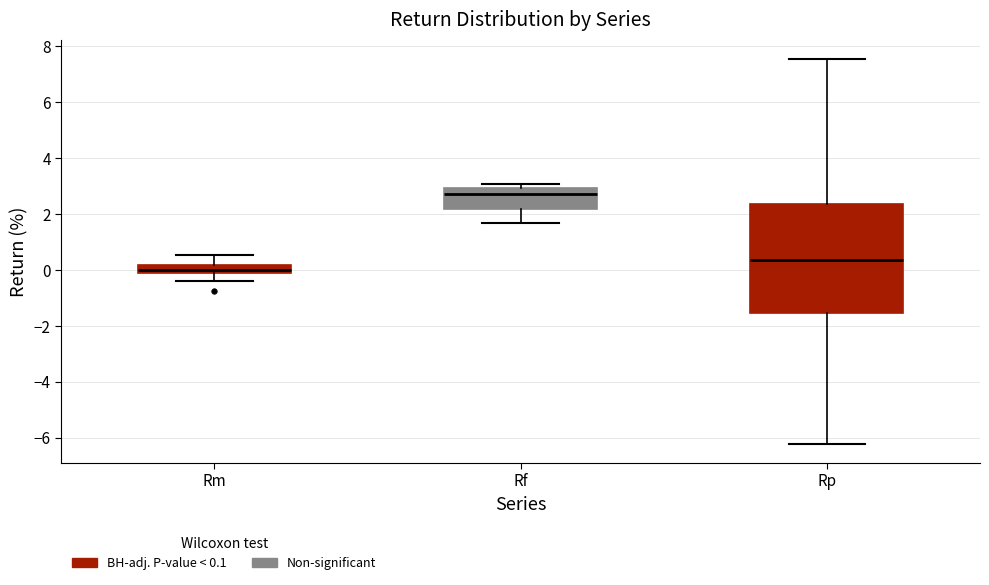

Comparing the boxes themselves (not the whiskers), which one is the tallest?

Rp